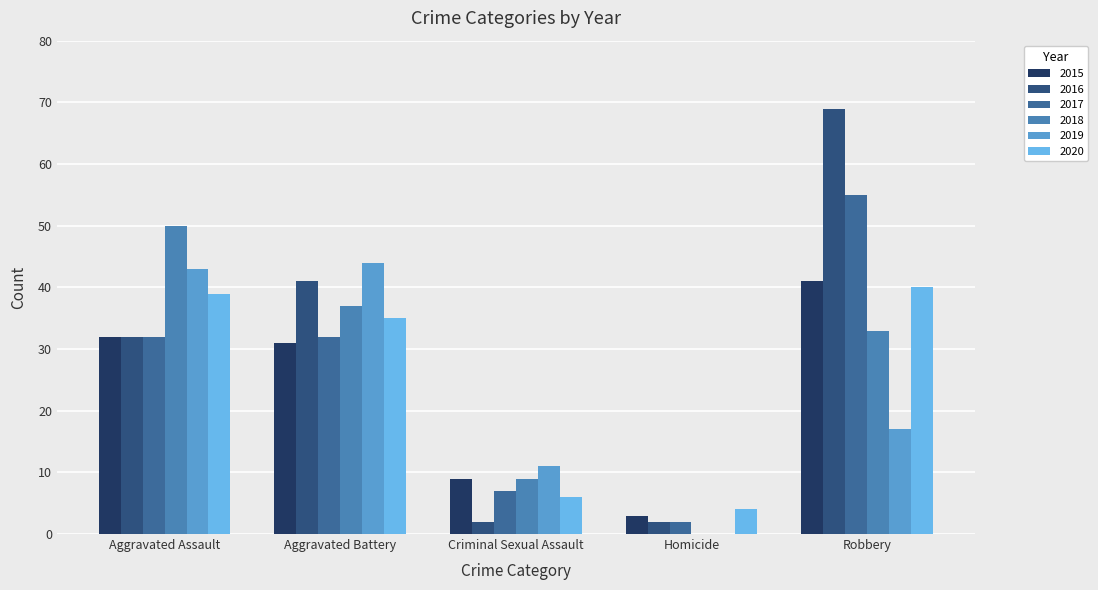

How many categories are shown in the chart?

5